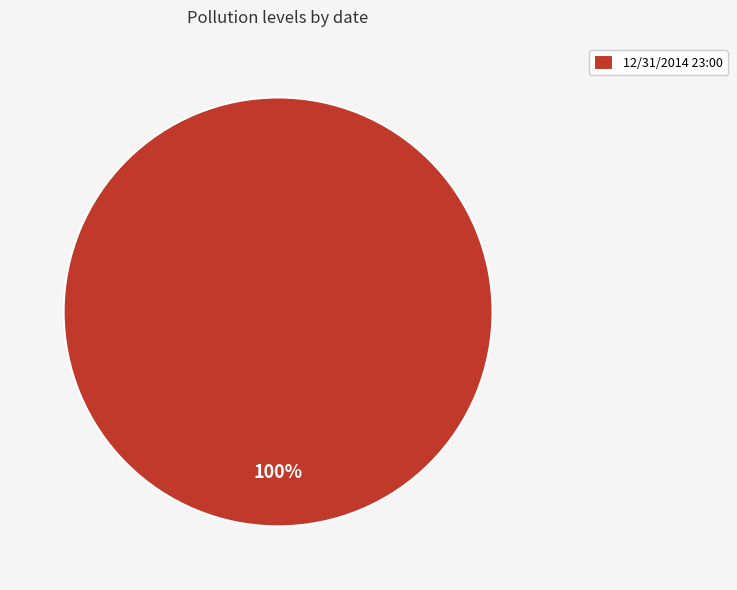

Does 12/31/2014 23:00 represent more than half of the total?

Yes